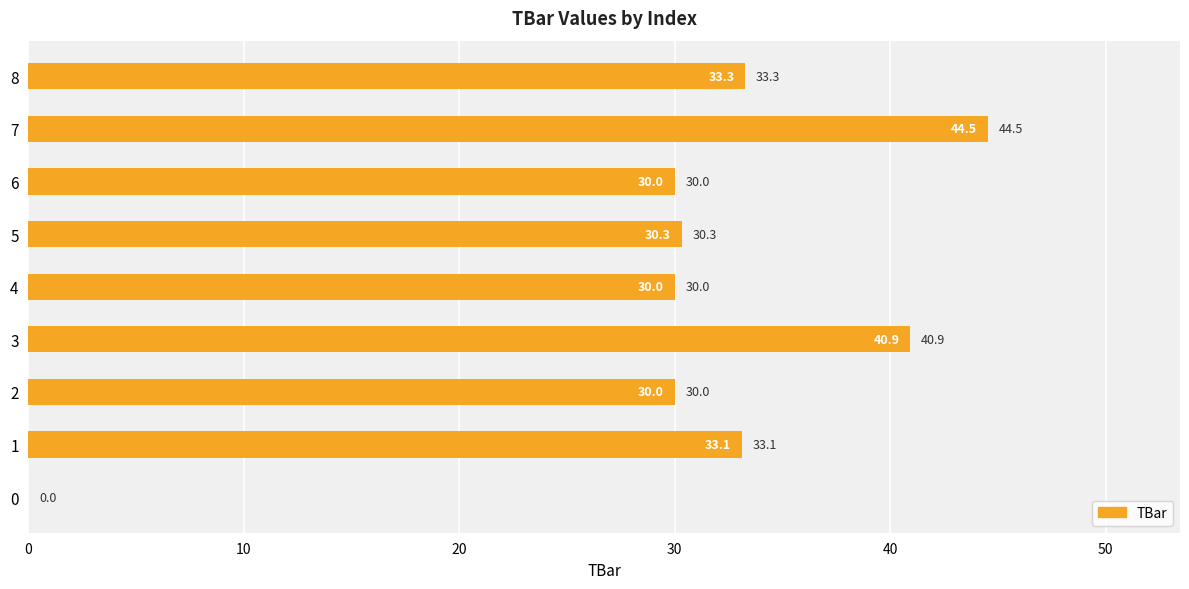

What is the maximum value shown in the chart?

44.5